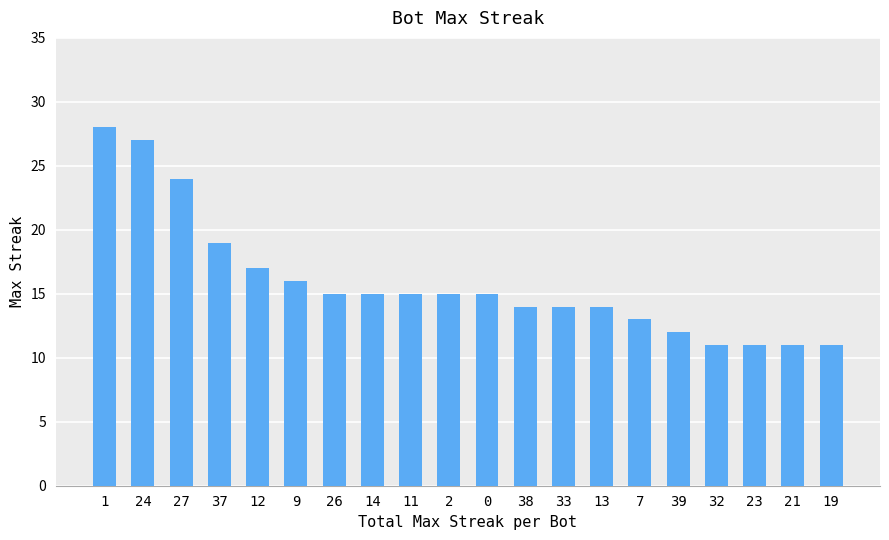

What is the difference between the values at 13 and 0?

1